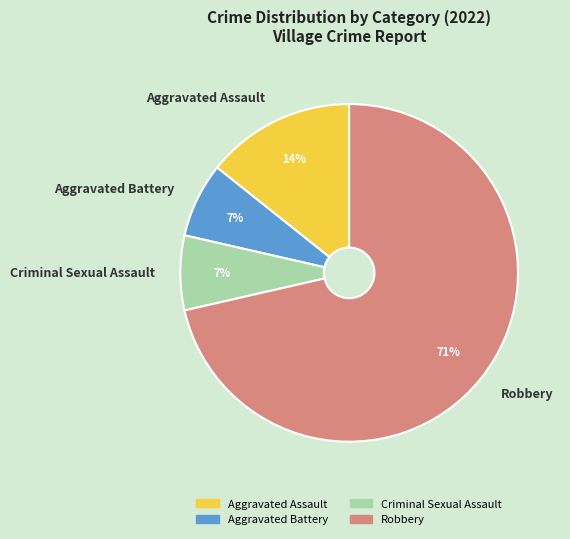

Does Robbery account for over 50% of the chart?

Yes